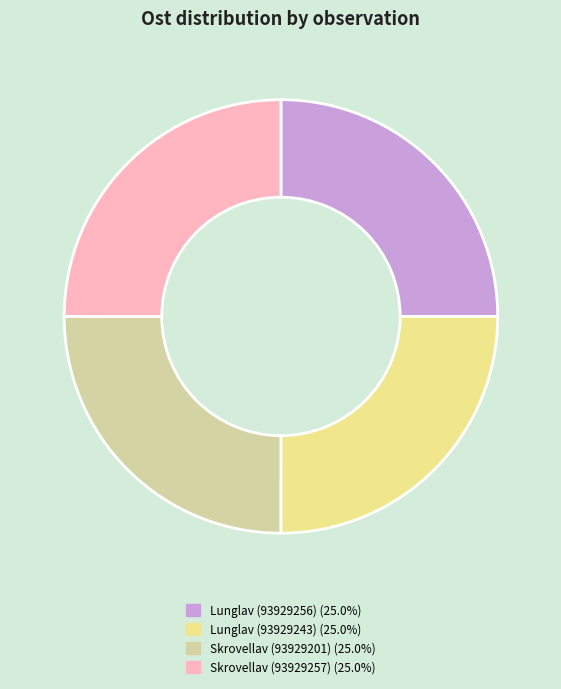

Is there a majority slice in this chart?

No